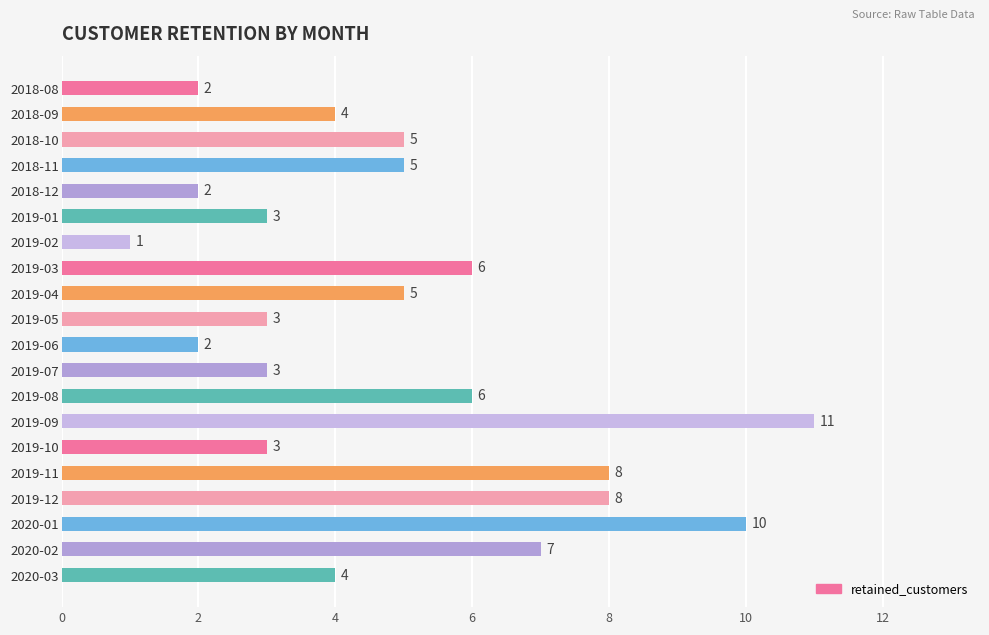

Between 2020-03 and 2018-08, which is larger?

2020-03